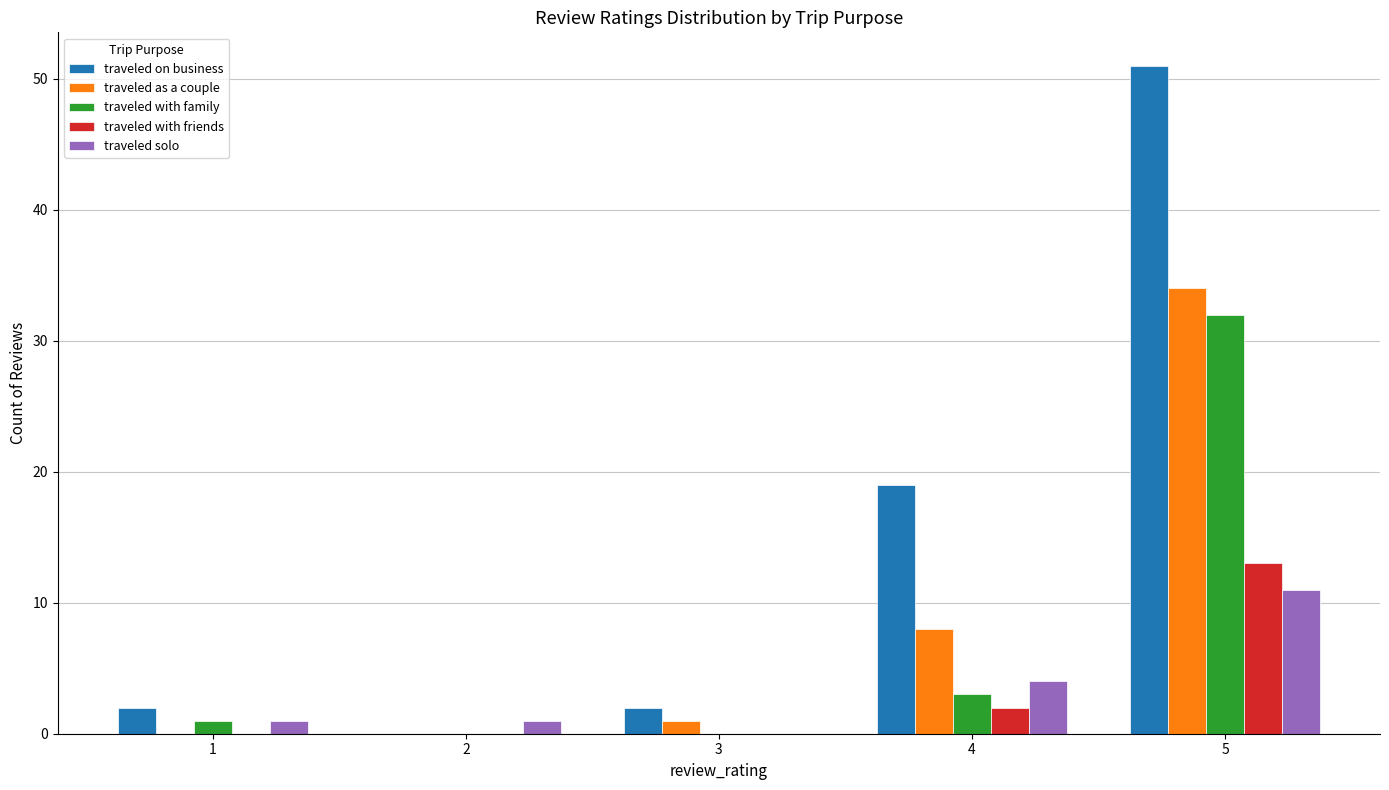

True or false: traveled solo has a value of 4 at 4.

True